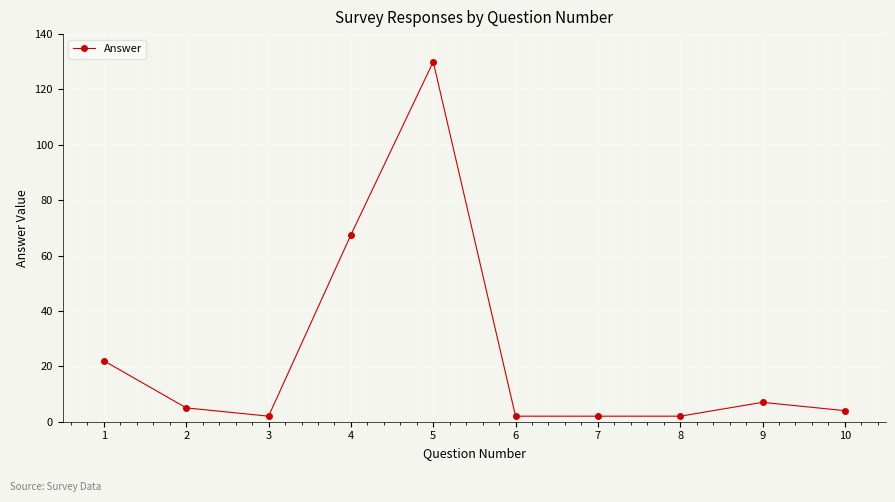

What is the ratio of the value at 8 to the value at 3?

1.0